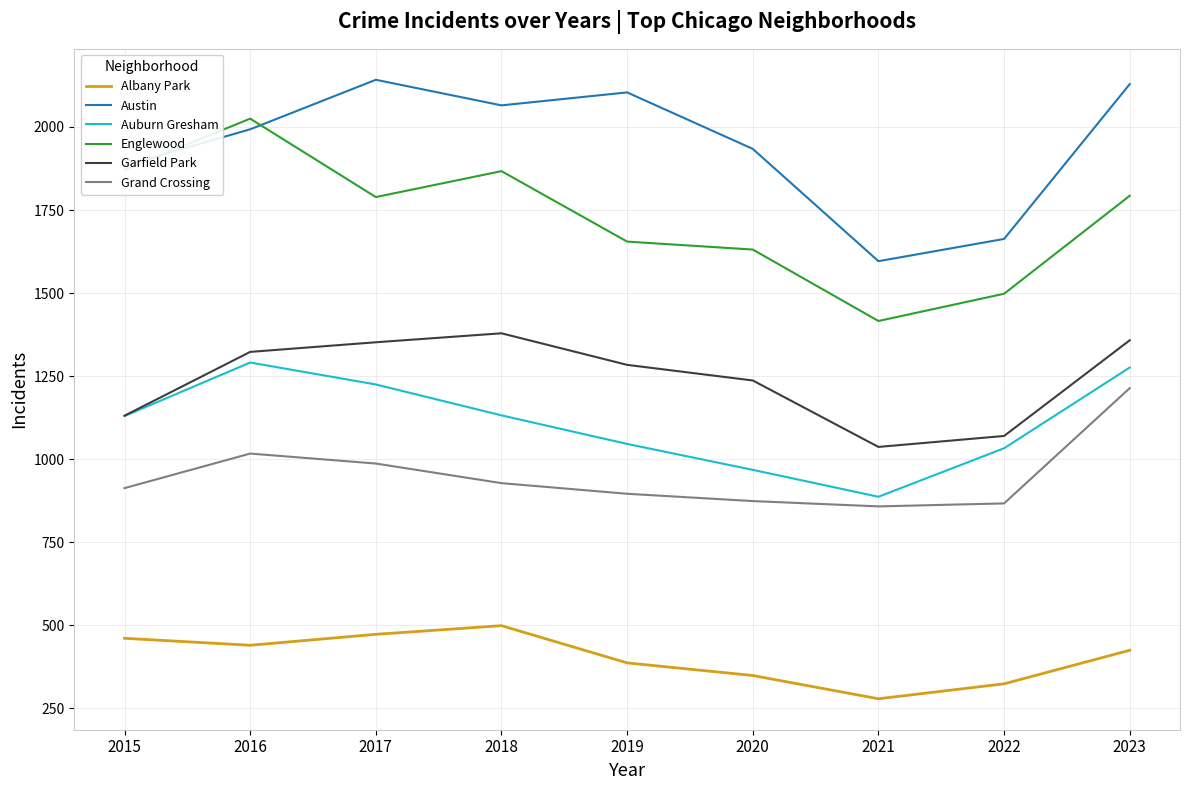

What is the difference between the highest and lowest values at 2021?

1317